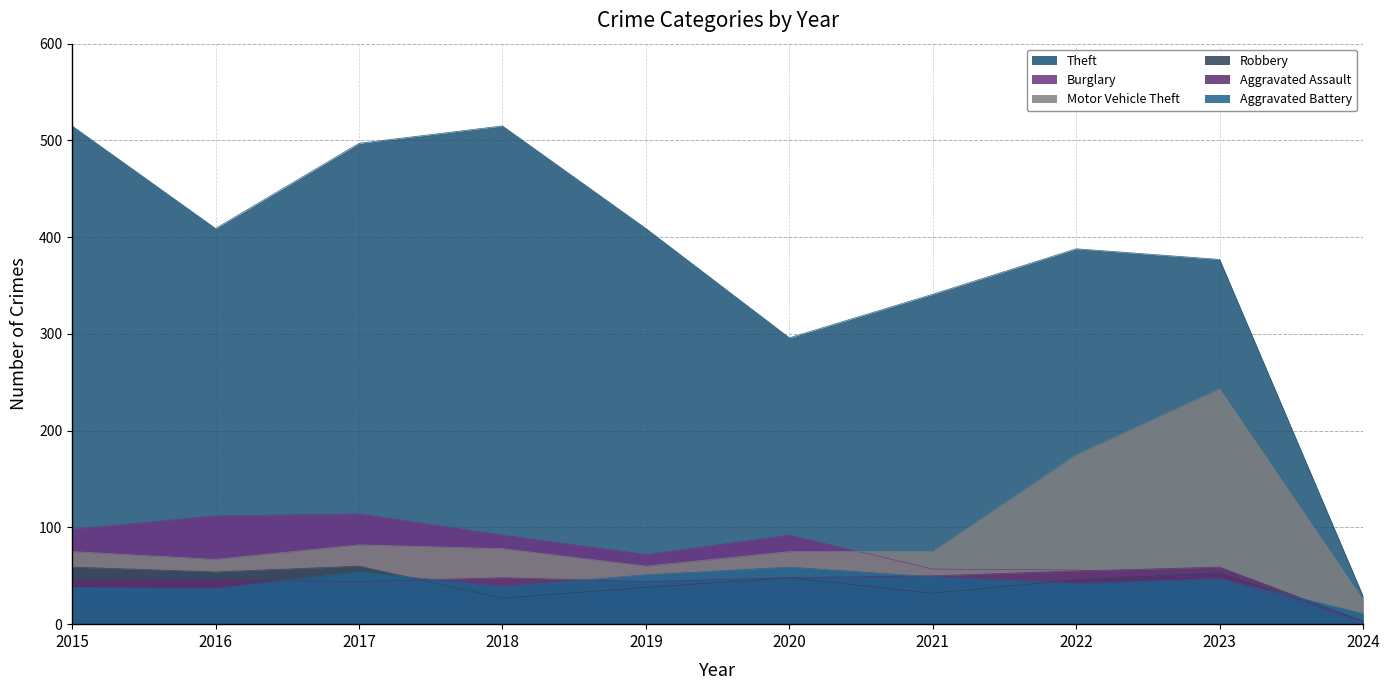

True or false: Aggravated Battery and Motor Vehicle Theft cross at least once.

False